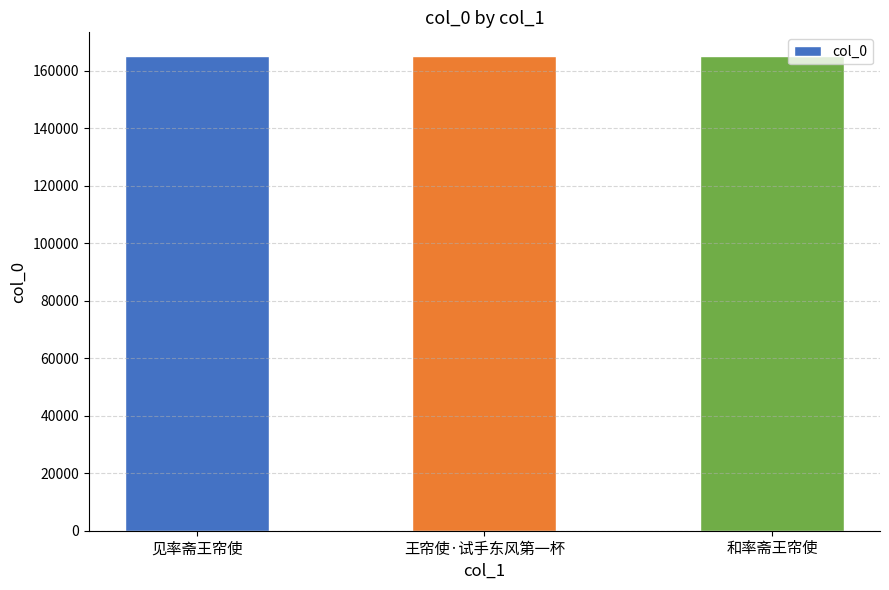

What is the value of the 3rd bar from the left?

165170